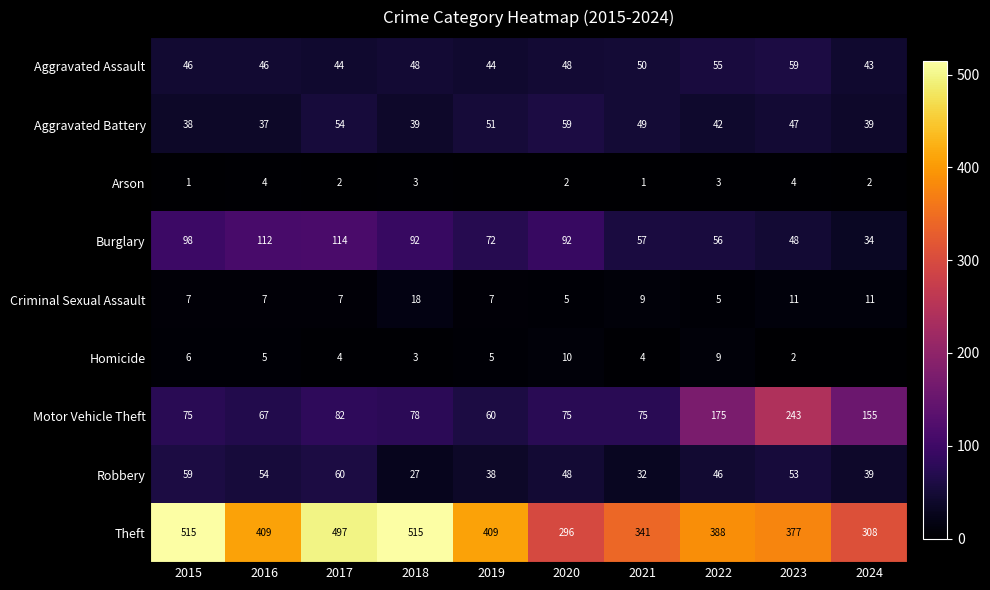

At which category is the sum across all series the highest?

2017